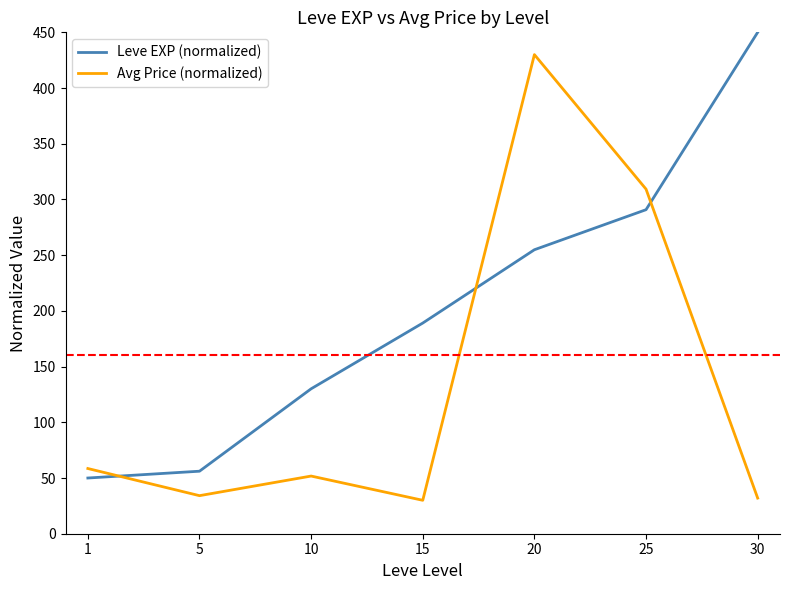

What is the sum of all Avg Price (normalized) values?

945.7